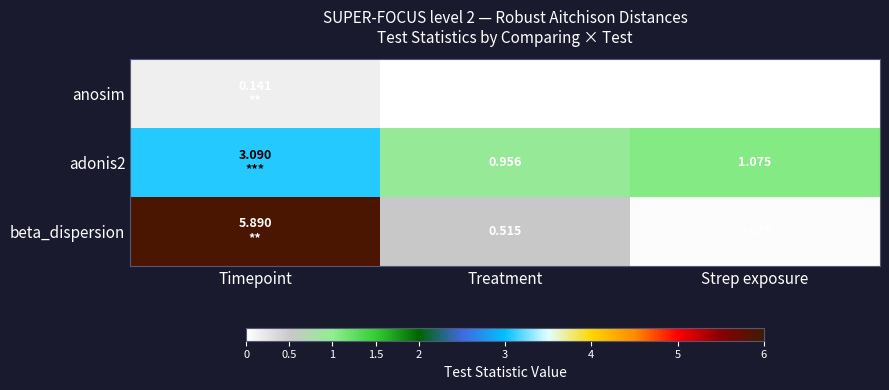

Is the value of anosim at Strep exposure greater than the value of adonis2 at Strep exposure?

No